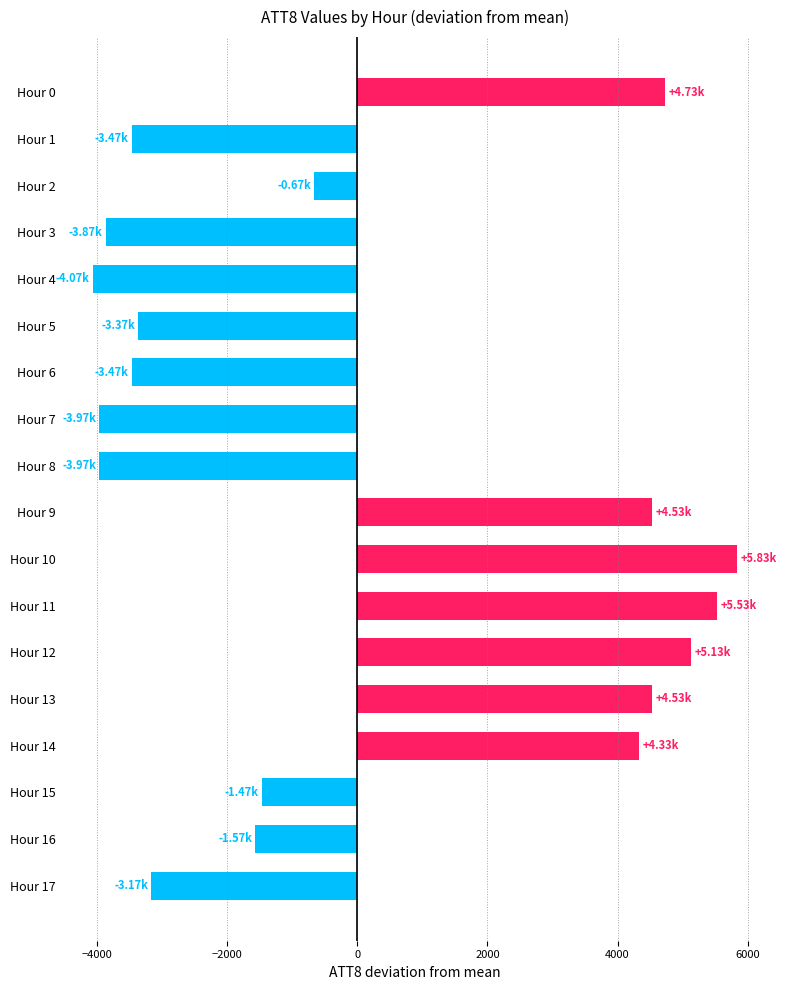

What is the difference between the values at Hour 4 and Hour 14?

8400.0